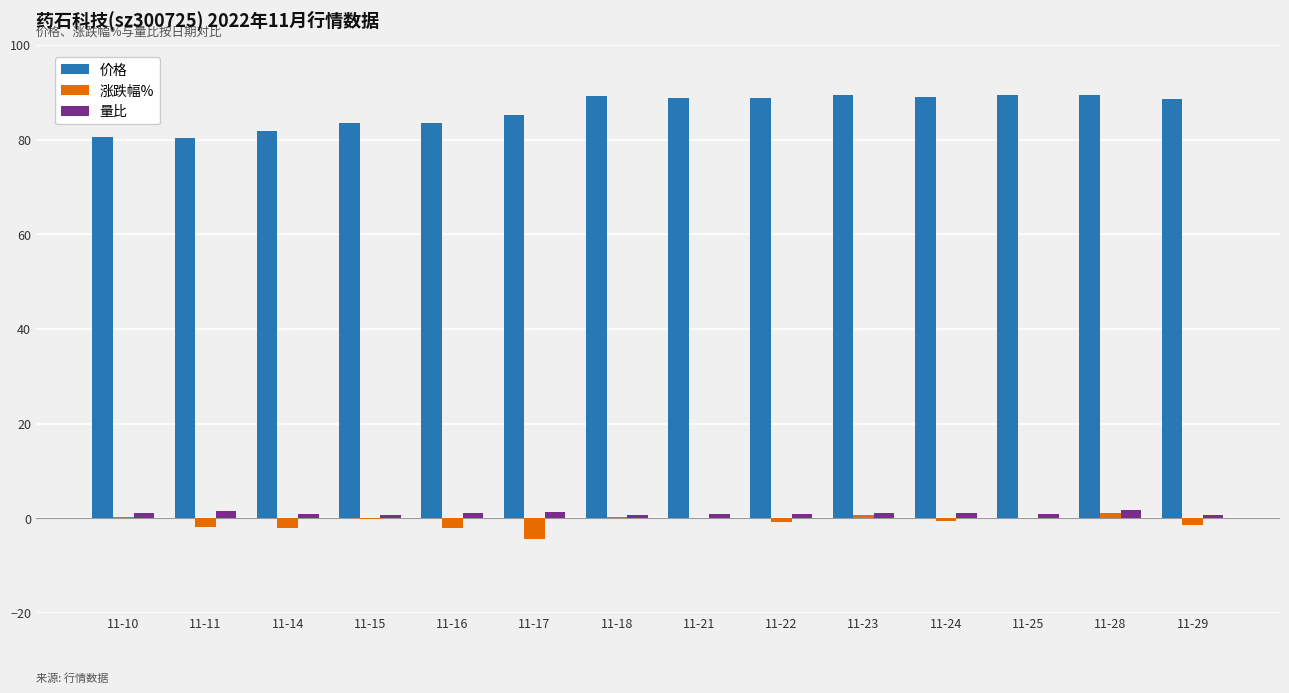

Is the value of 量比 at 11-14 greater than the value of 价格 at 11-21?

No